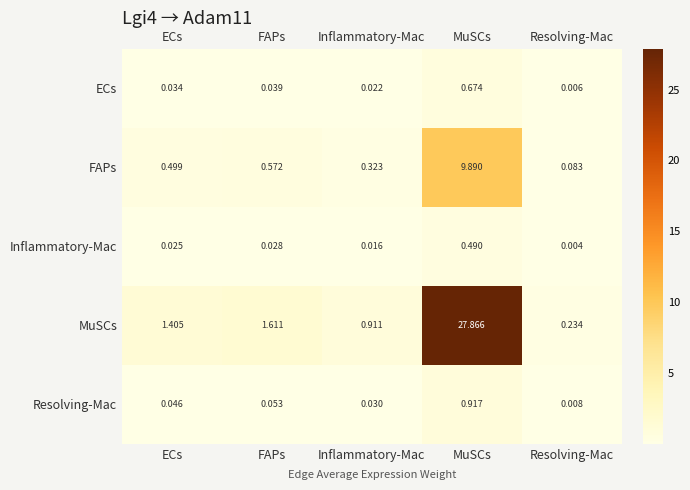

List the series in order of their peak value, lowest first.

Inflammatory-Mac, ECs, Resolving-Mac, FAPs, MuSCs